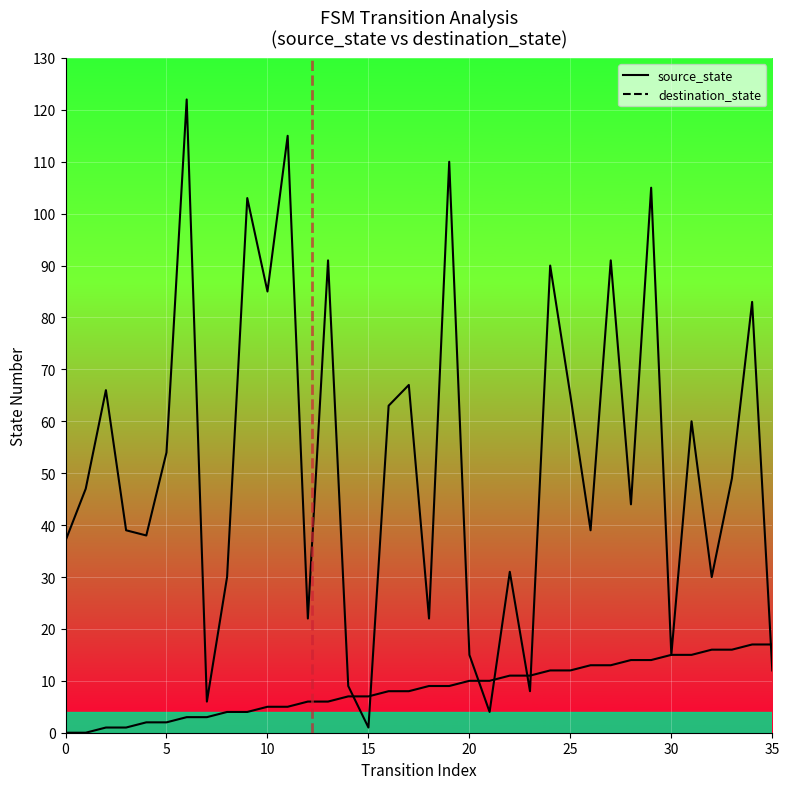

How many lines are shown in the chart?

2